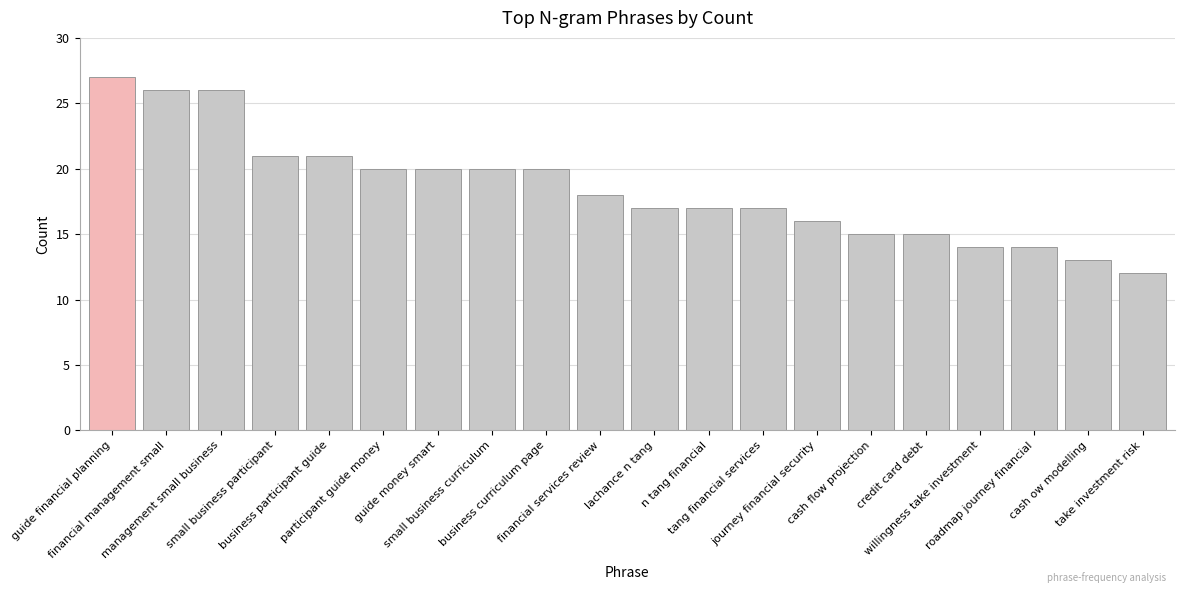

What is the change in value from financial management small to business participant guide?

-5